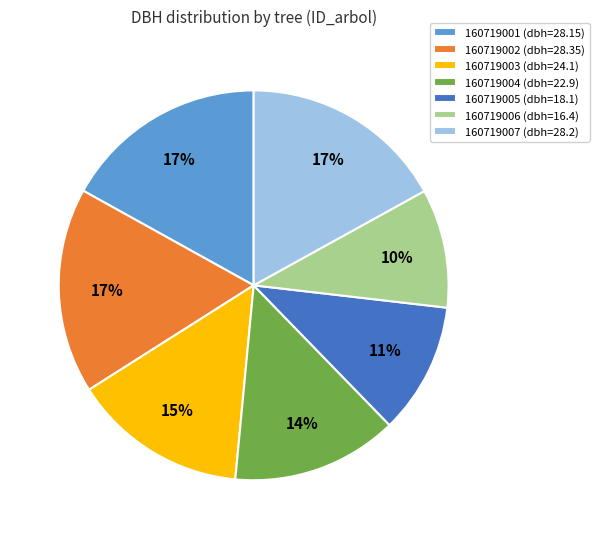

True or false: 160719003 (dbh=24.1) accounts for 23% of the total.

False